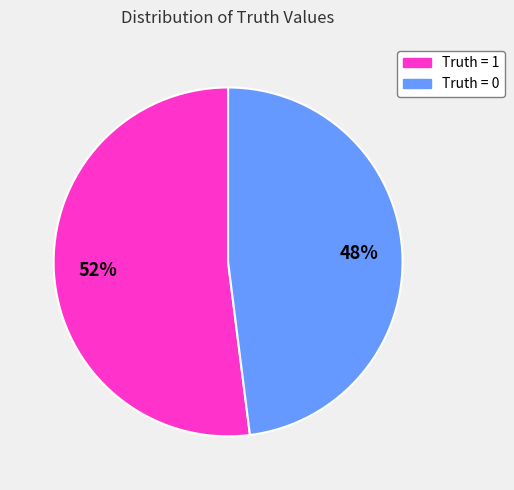

Is there a majority slice in this chart?

Yes